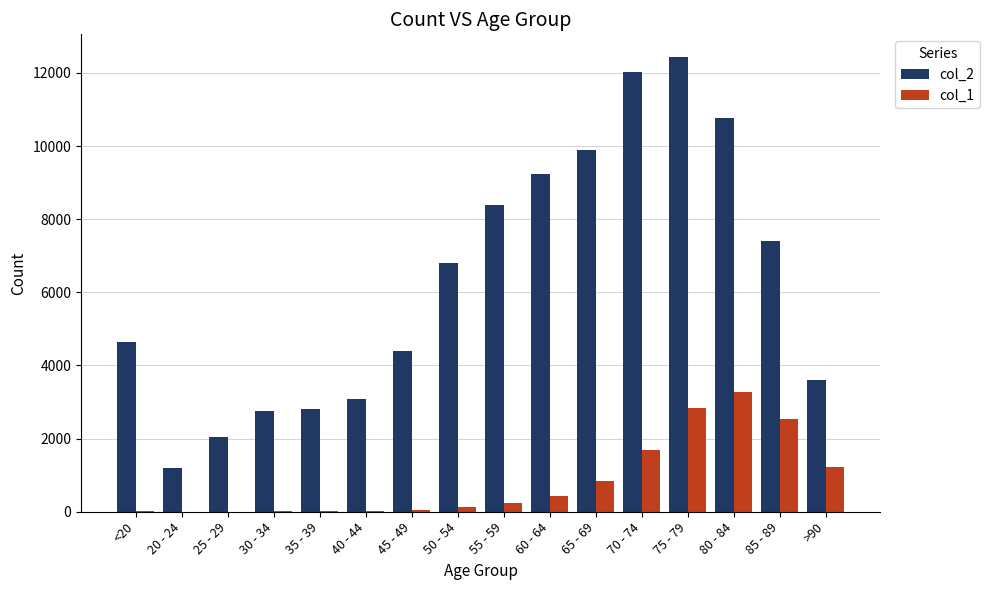

Which series has the largest range (max minus min)?

col_2